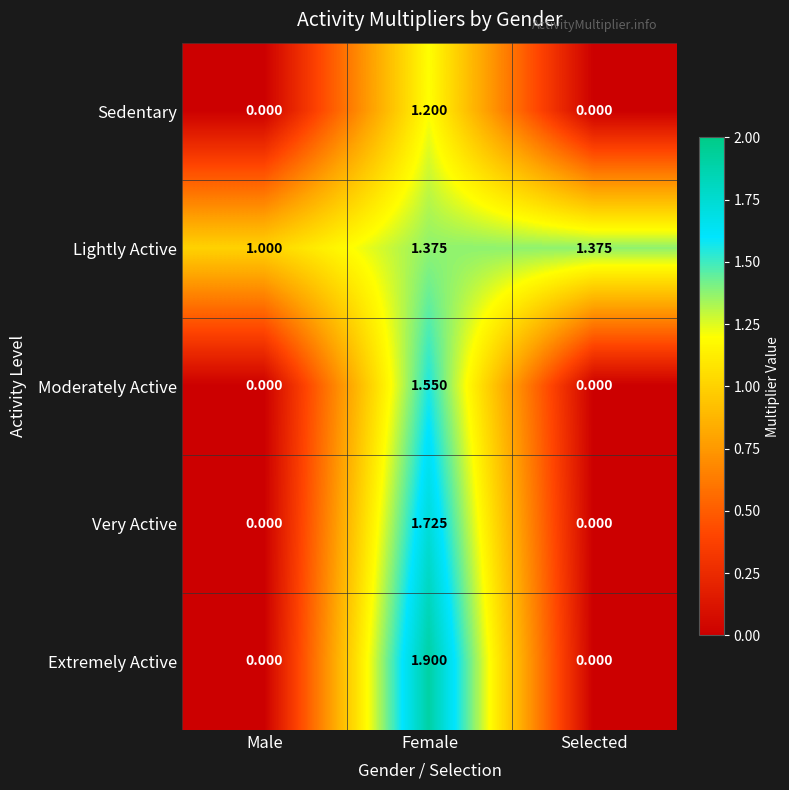

List the series in order of their peak value, highest first.

Extremely Active, Very Active, Moderately Active, Lightly Active, Sedentary